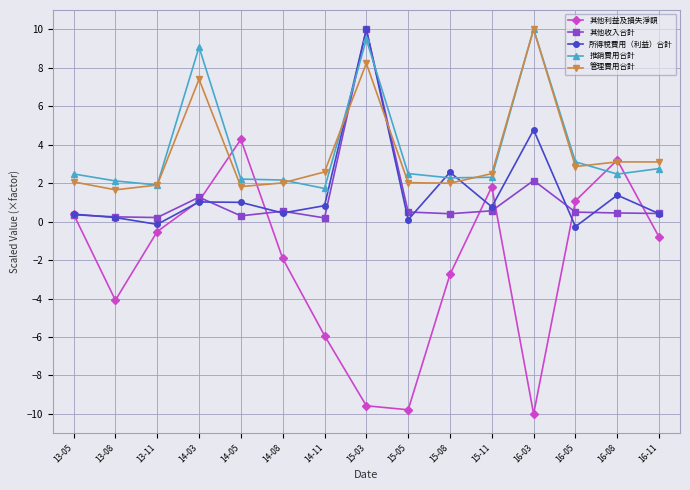

At which label is 推銷費用合計 closest to 5?

16-05